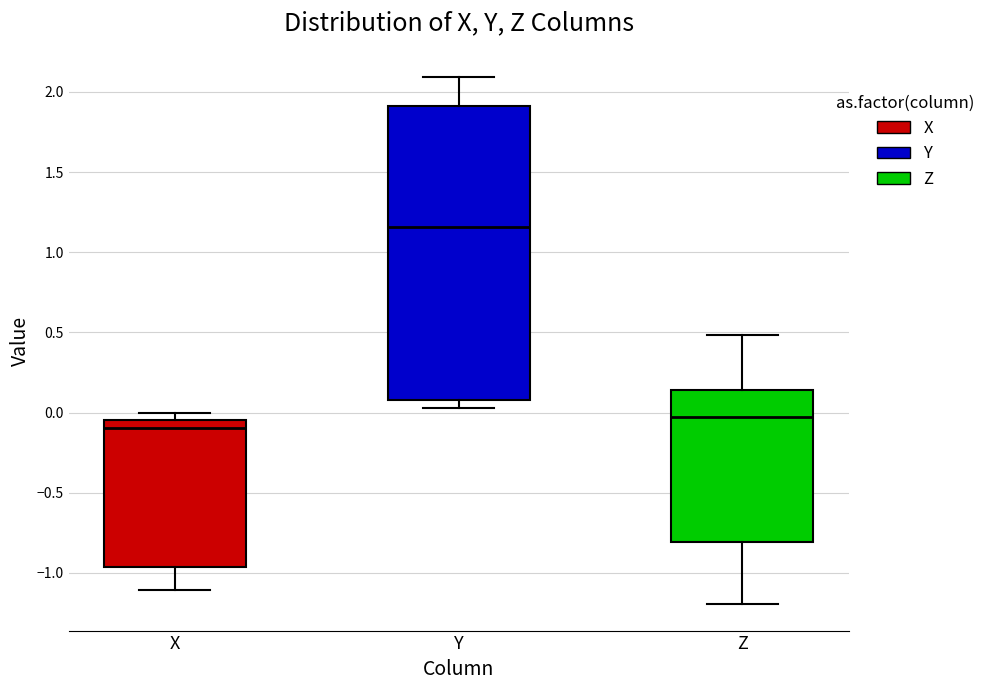

Comparing the boxes themselves (not the whiskers), which one is the tallest?

Y